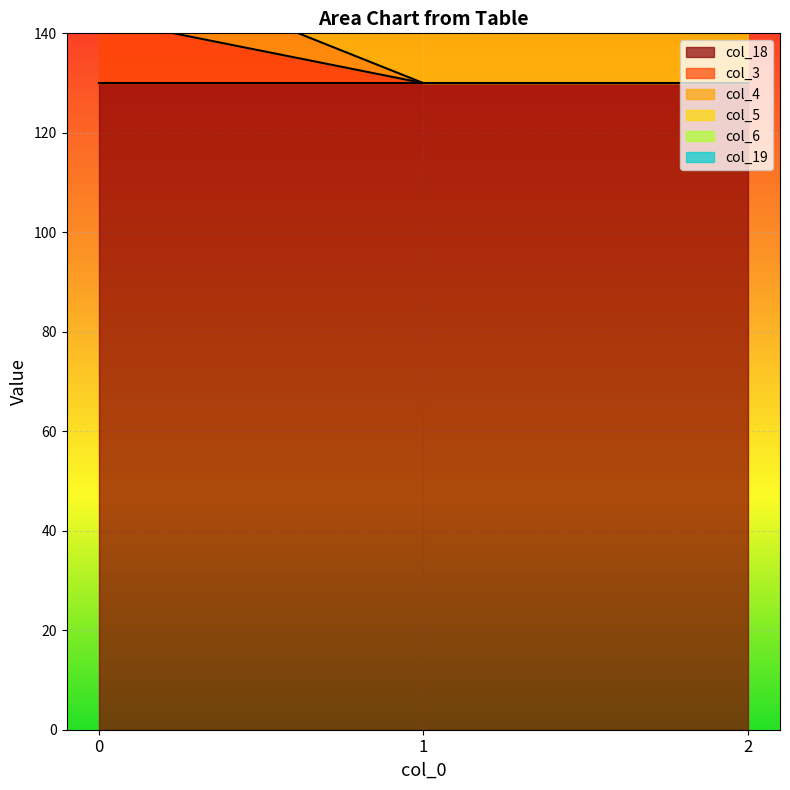

What is the value of the col_4 point at the 2nd from the left?

130.0